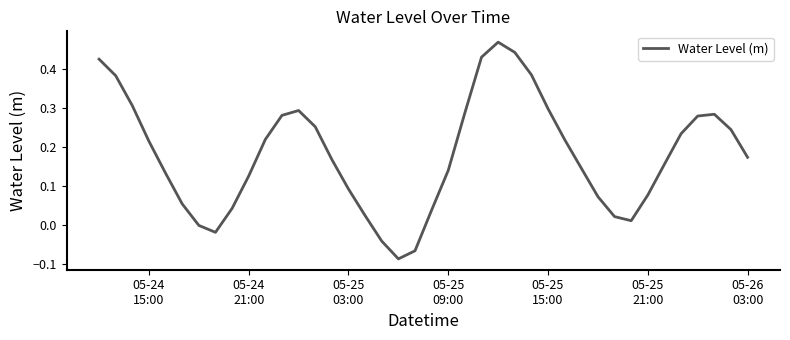

What is the difference between the maximum and minimum values?

0.6